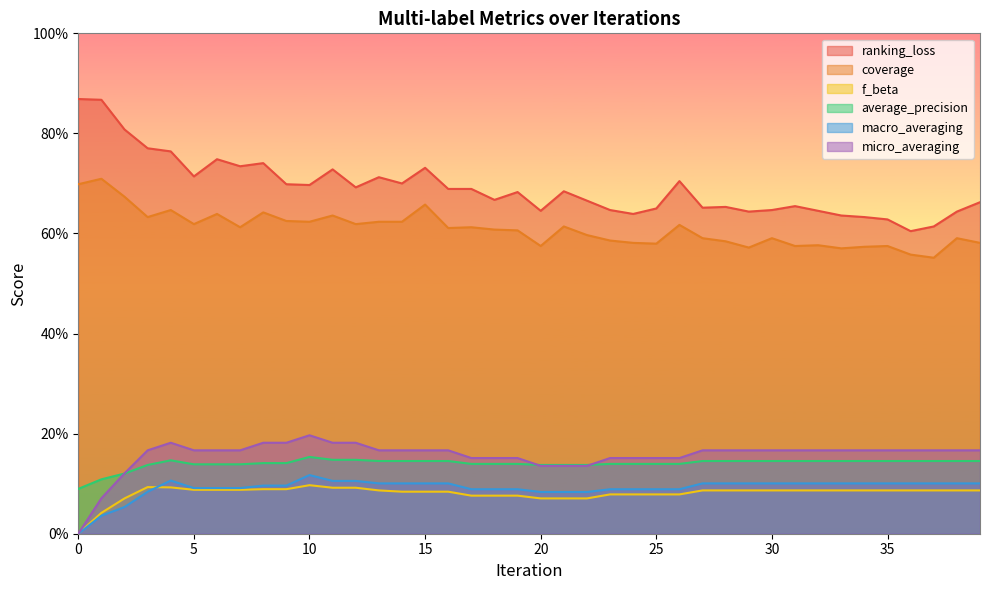

At how many categories does at least one series exceed 0?

40